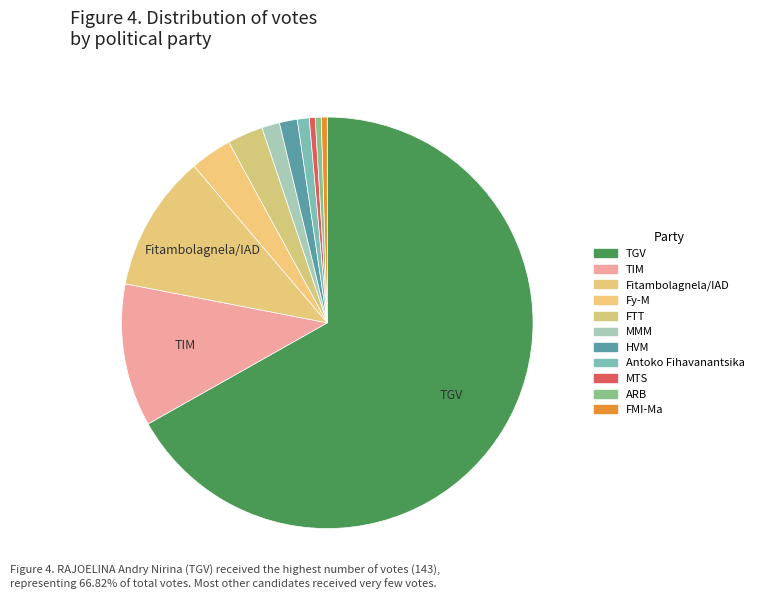

How many slices are in this pie chart?

11